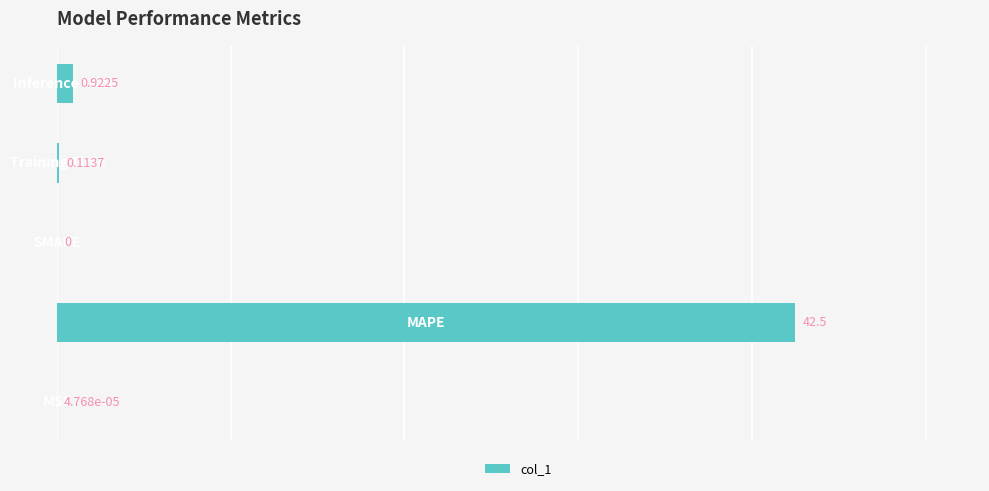

What is the sum of all values?

43.5